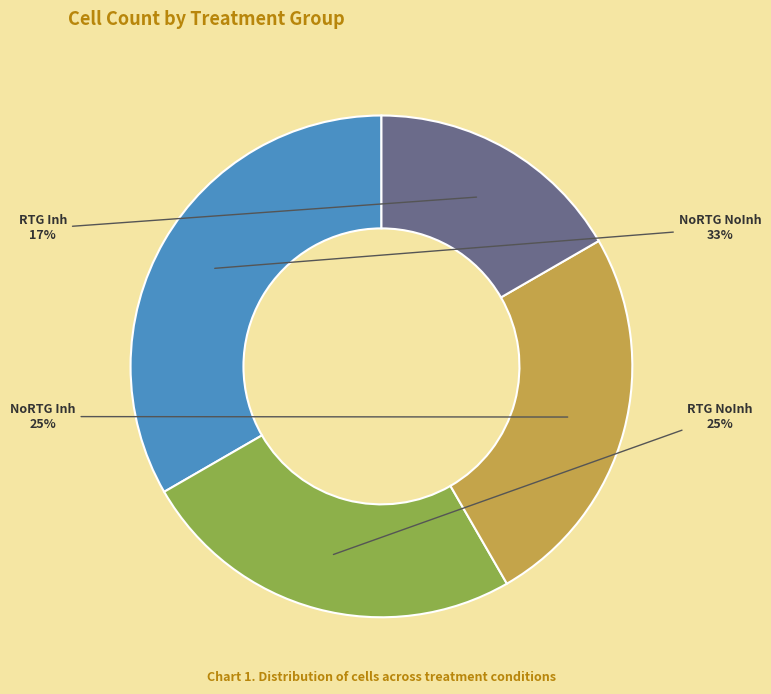

How many slices are in this pie chart?

4